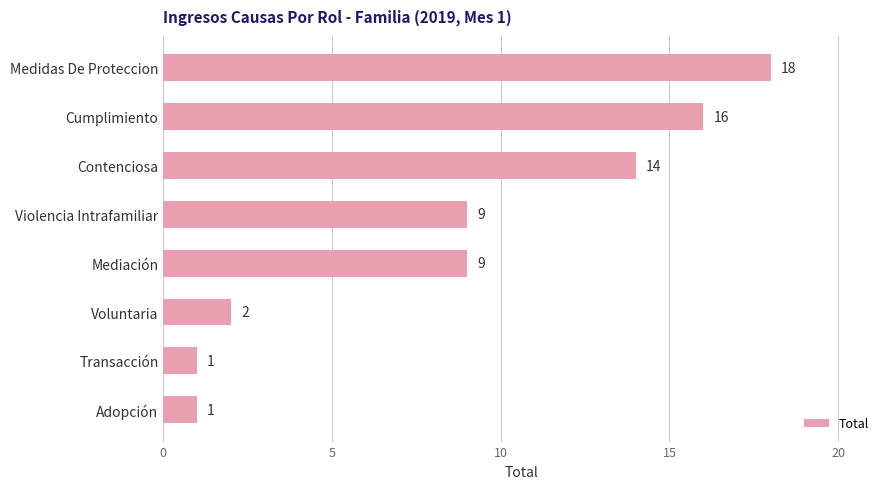

Reading bottom to top, transcribe all the data shown in this chart.

1	1	2	9	9	14	16	18